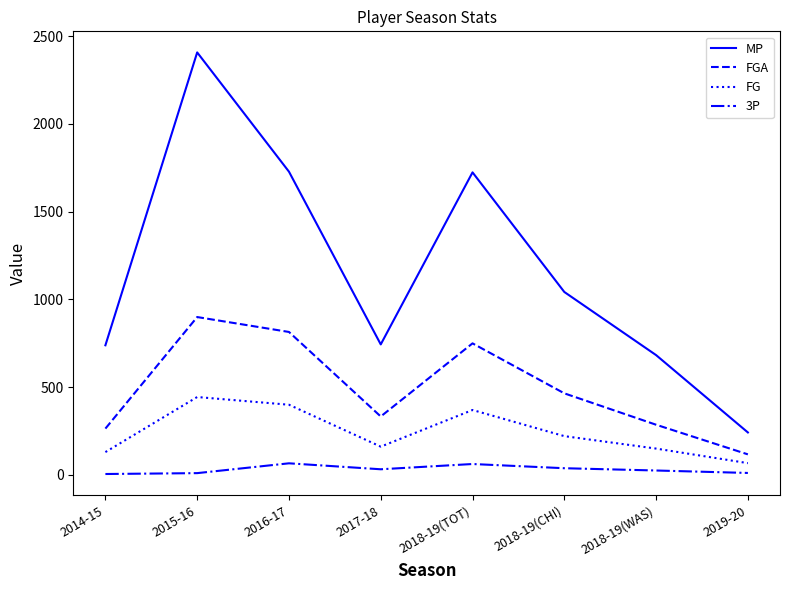

List the series in order of their overall mean, lowest first.

3P, FG, FGA, MP